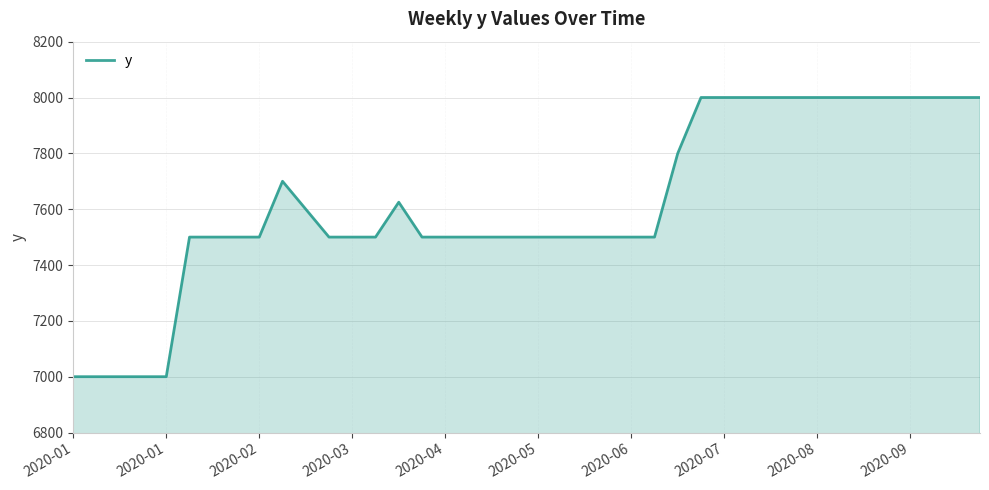

What is the difference between the maximum and minimum values?

1000